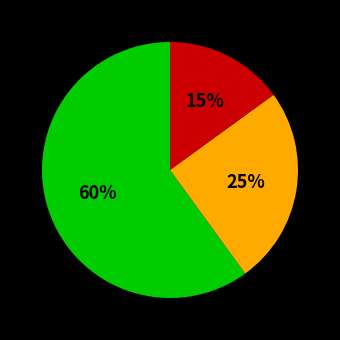

To the nearest percent, what is the difference between the largest and smallest slice percentages?

45%